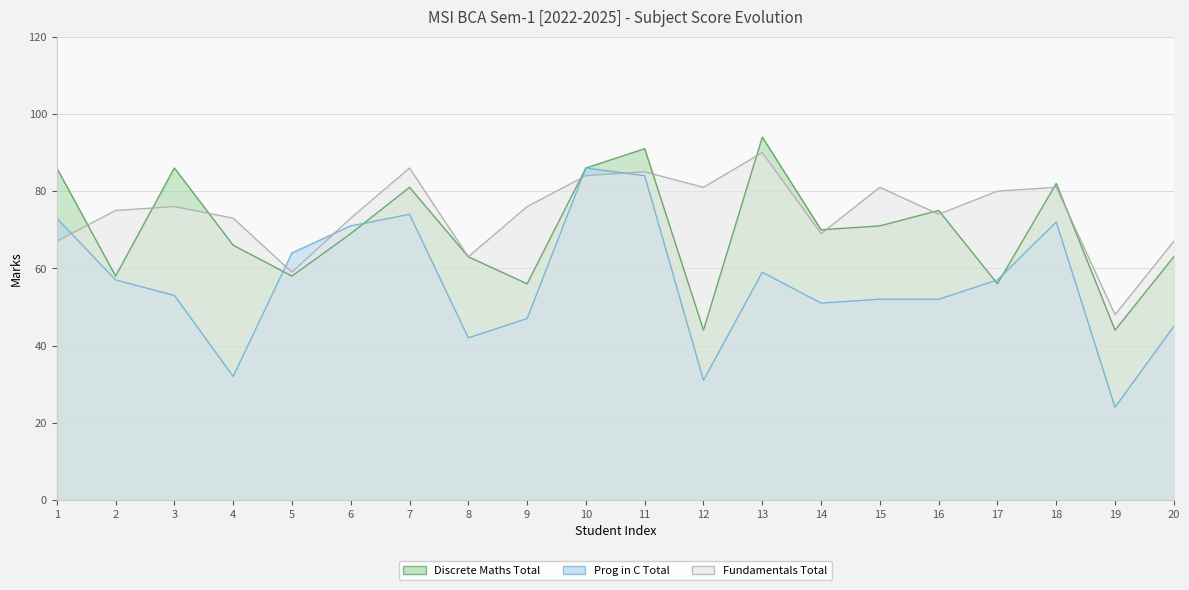

What is the difference between the Prog in C Total values at 14 and 5?

13